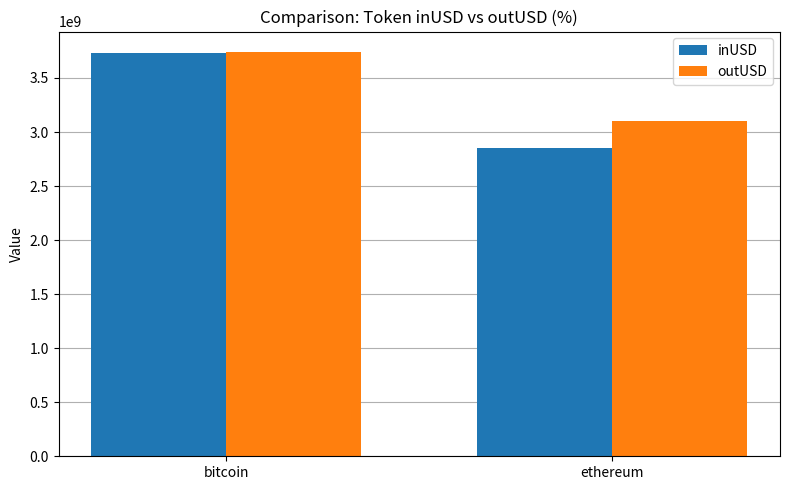

What is the total value across all series at bitcoin?

7477191508.9